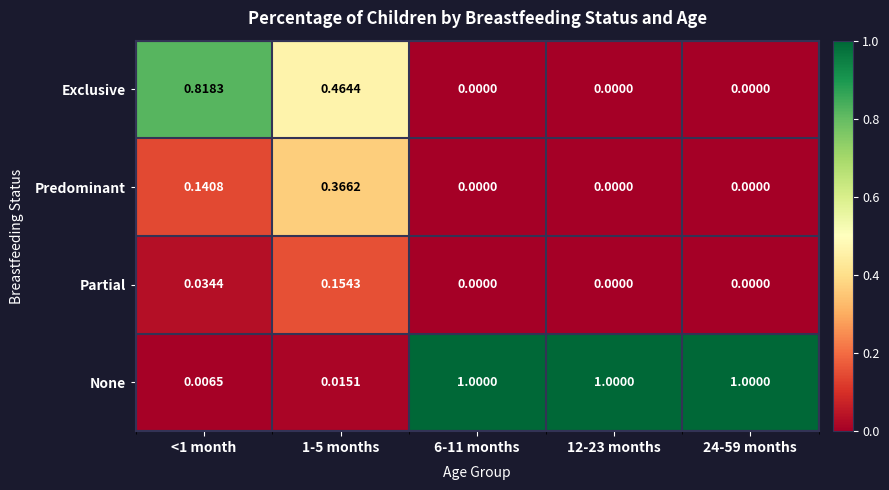

Which series has the largest total across all categories?

None